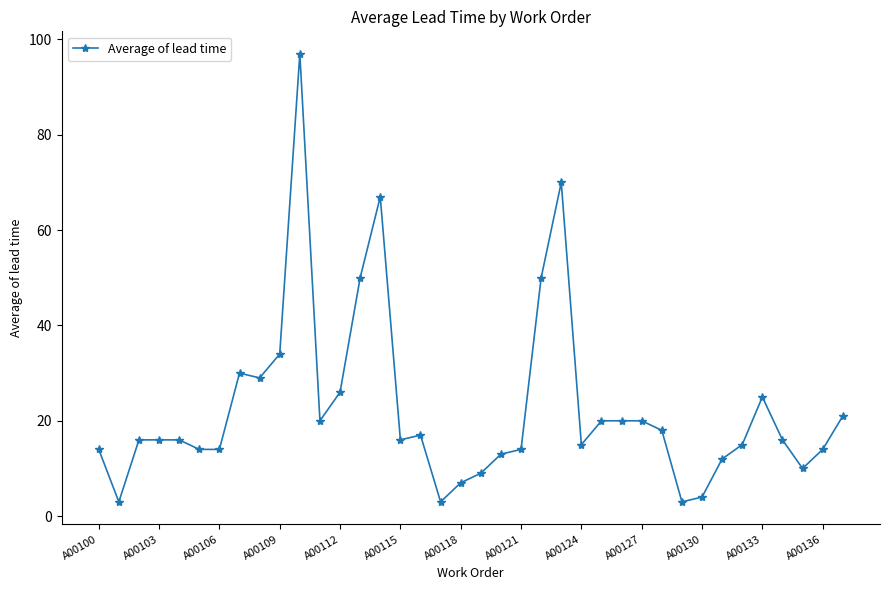

What is the maximum value shown in the chart?

97